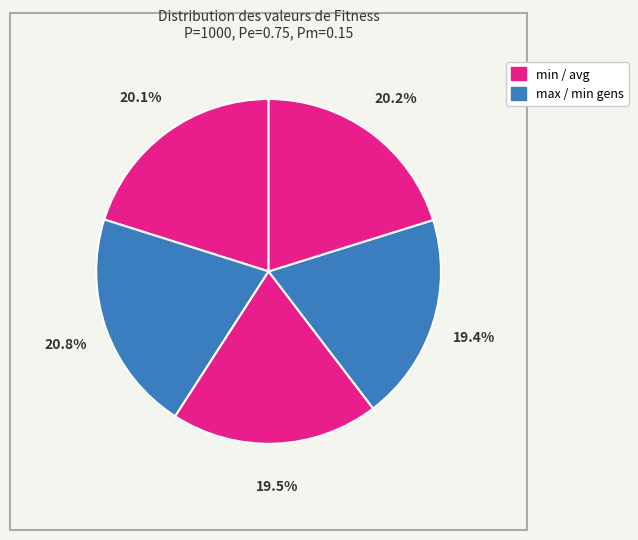

How many slices are in this pie chart?

5